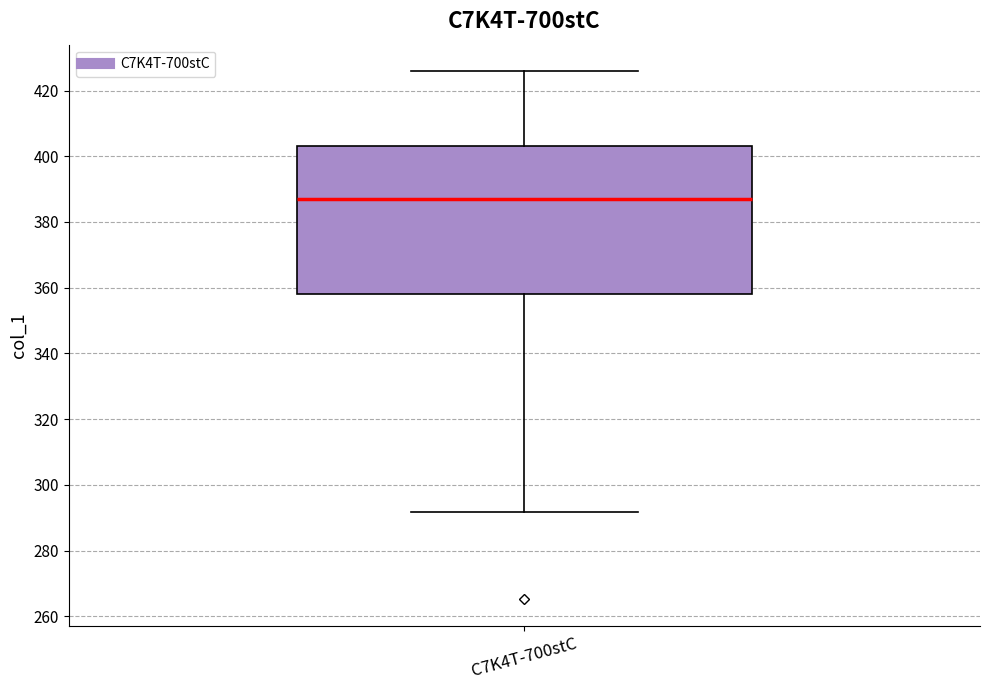

Transcribe this box plot: give where the median line is, the range the box spans, and where the two whiskers end, as read against the y-axis. The values are not printed on the chart, so give them approximately, as read against the axis.

median 388, box 358 to 404, whiskers 292 to 426